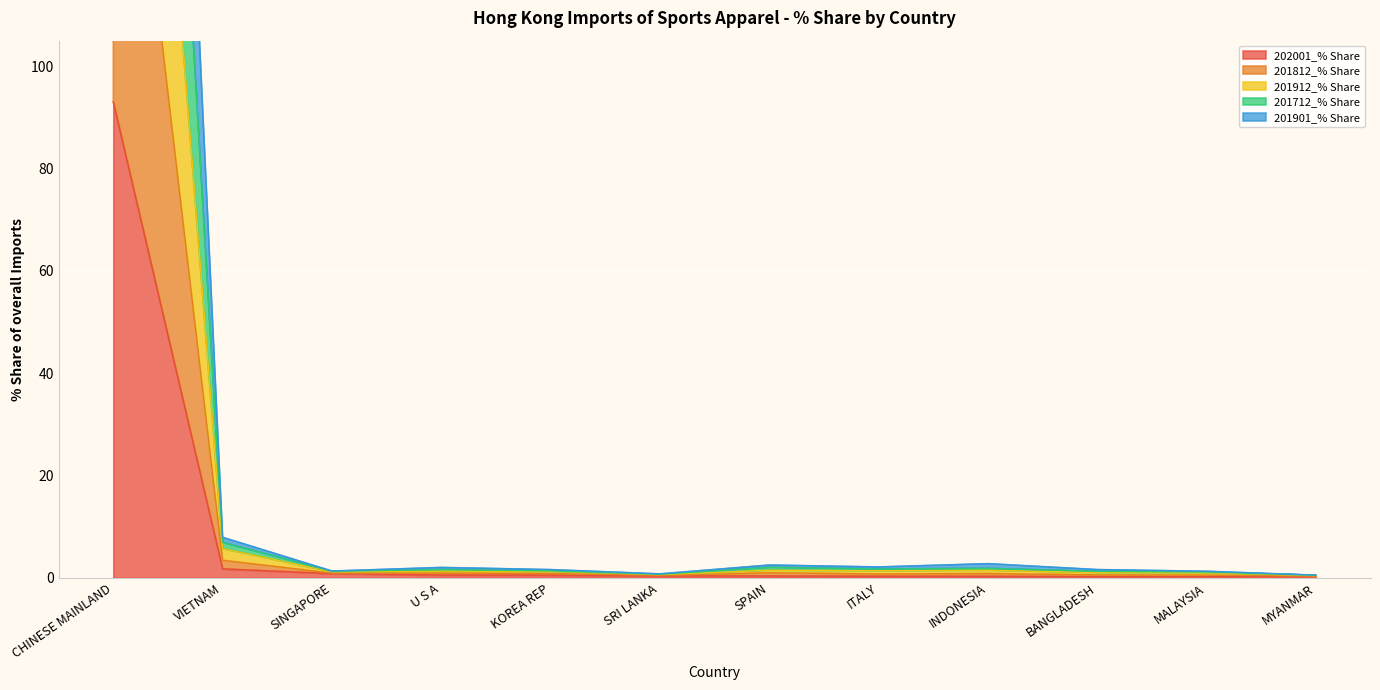

Which has a higher value, SRI LANKA or SPAIN?

SRI LANKA